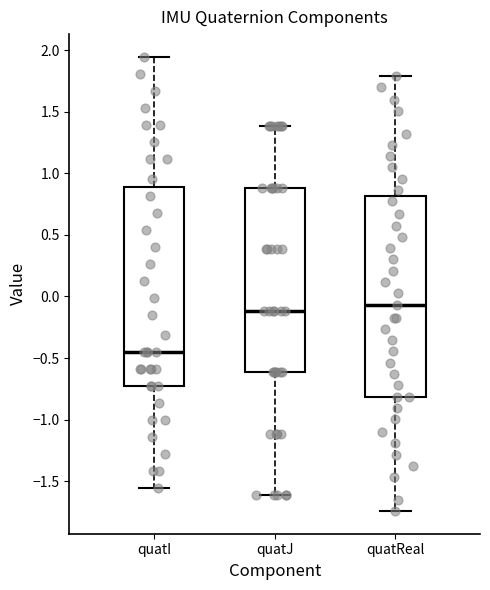

Reading left to right, read every box against the y-axis: the position of its median line, the range the box covers, and the ends of its whiskers. The values are not printed on the chart, so give them approximately, as read against the axis.

quatI: median -0.45, box -0.70 to 0.90, whiskers -1.55 to 1.95
quatJ: median -0.10, box -0.60 to 0.90, whiskers -1.60 to 1.40
quatReal: median -0.05, box -0.80 to 0.80, whiskers -1.75 to 1.80